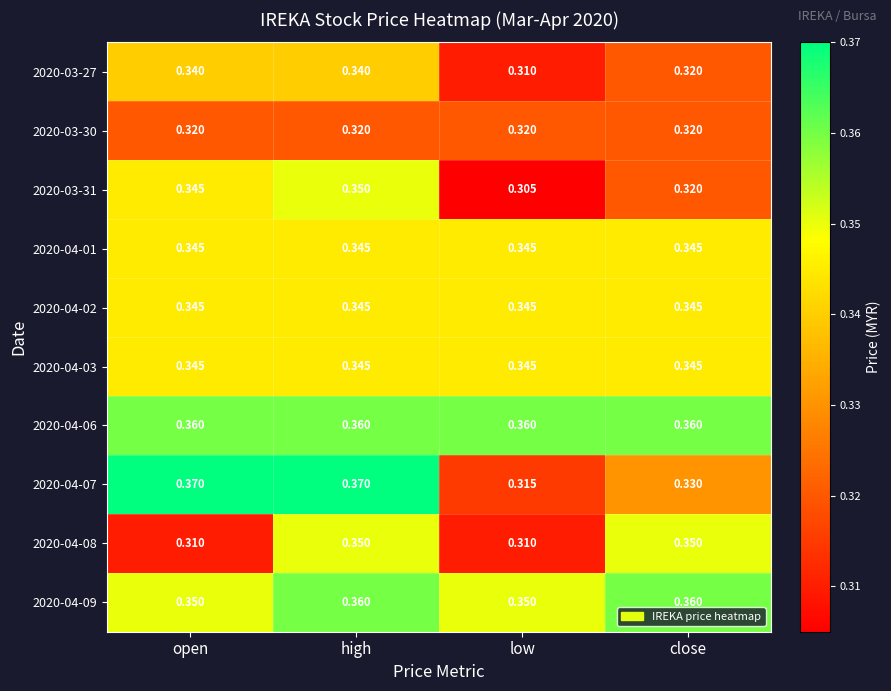

What is the total value across all series at high?

3.5